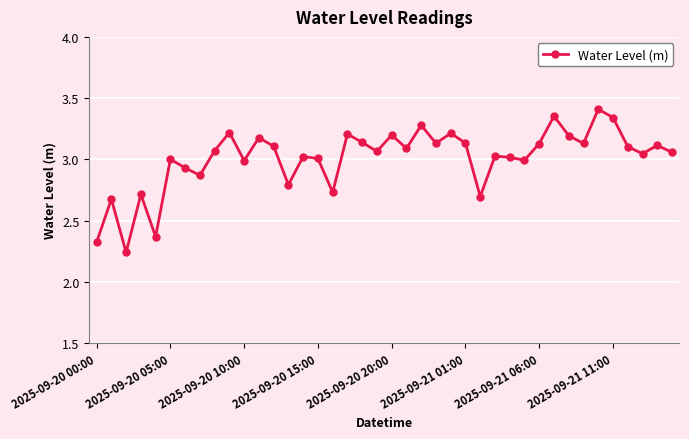

What is the sum of all values?

120.3